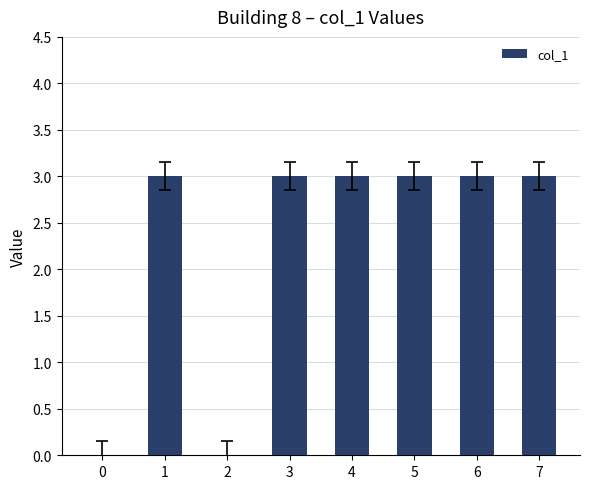

Approximately how many times larger is the value at 7 compared to 6?

1.0